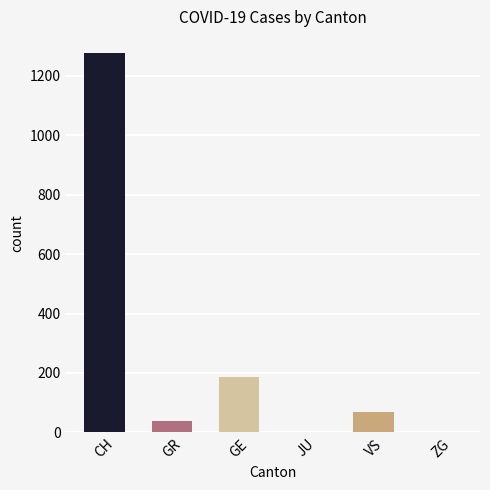

Where is the data nearest to the value 638?

GE